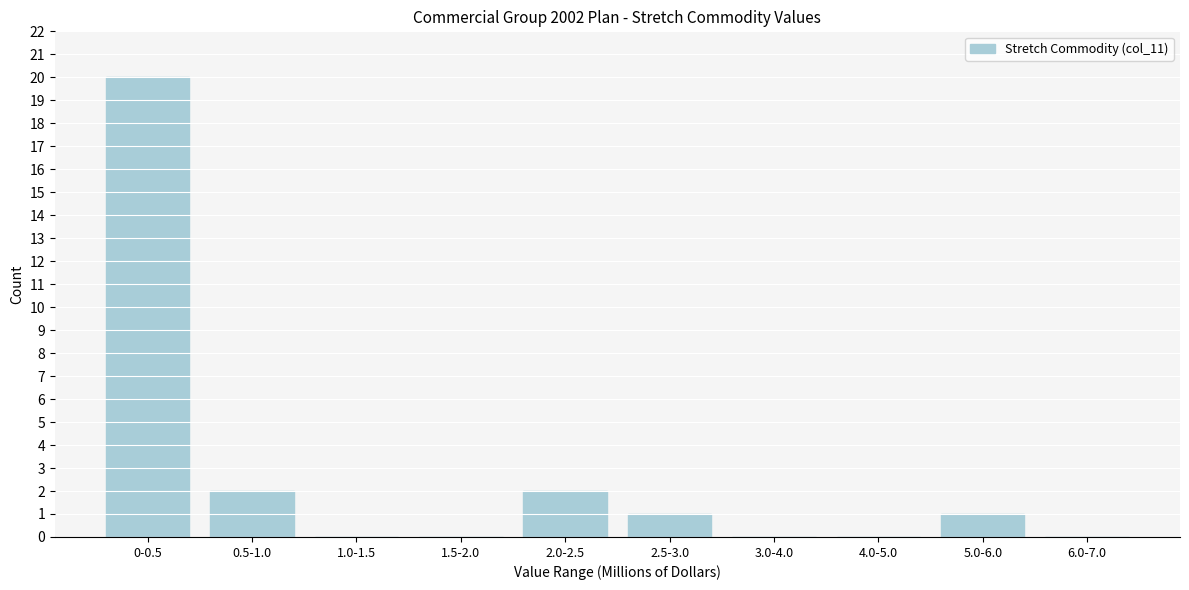

Reading left to right, transcribe all the data shown in this chart.

0-0.5=20	0.5-1.0=2	1.0-1.5=0	1.5-2.0=0	2.0-2.5=2	2.5-3.0=1	3.0-4.0=0	4.0-5.0=0	5.0-6.0=1	6.0-7.0=0